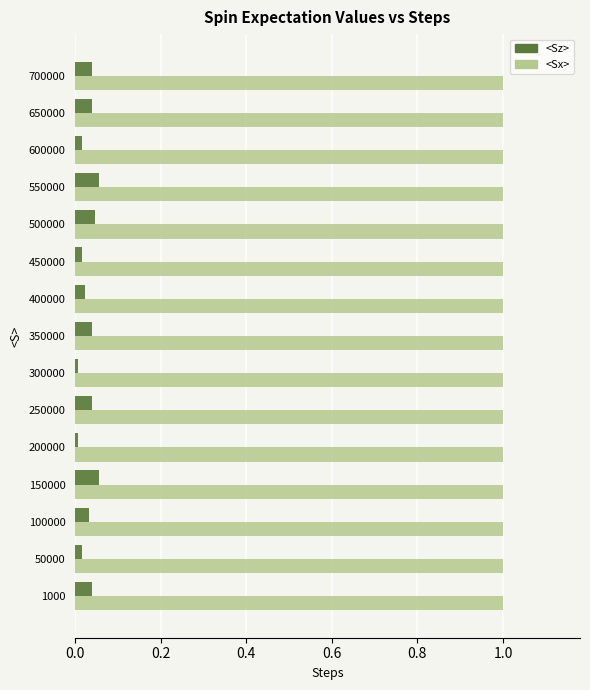

What is the average value of the <Sx> series?

1.0